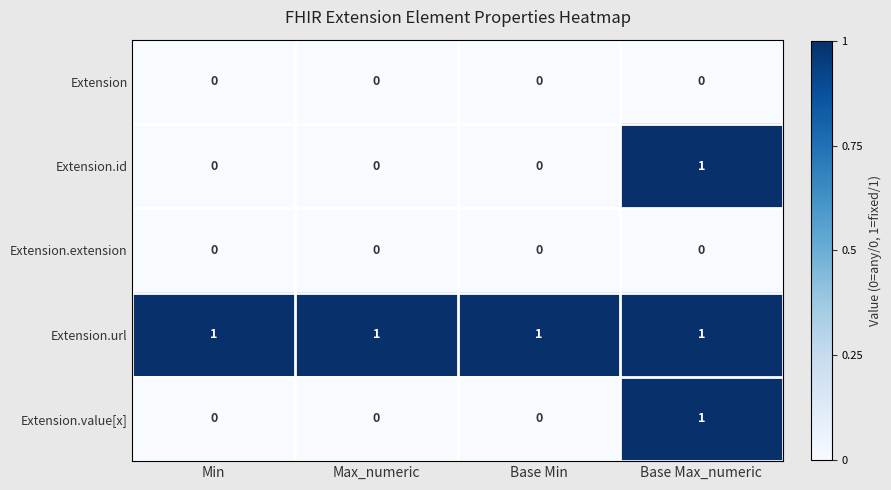

Count the Extension.value[x] values in the range 0 to 1.

4